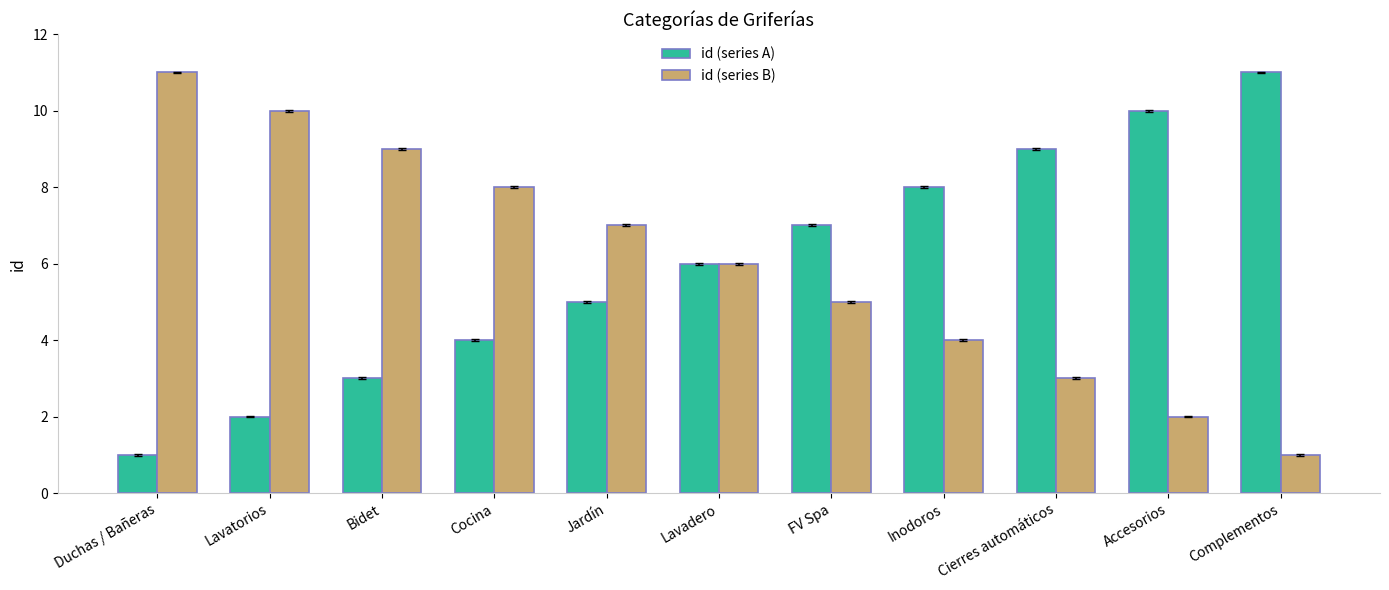

Does the chart contain stacked bars?

No